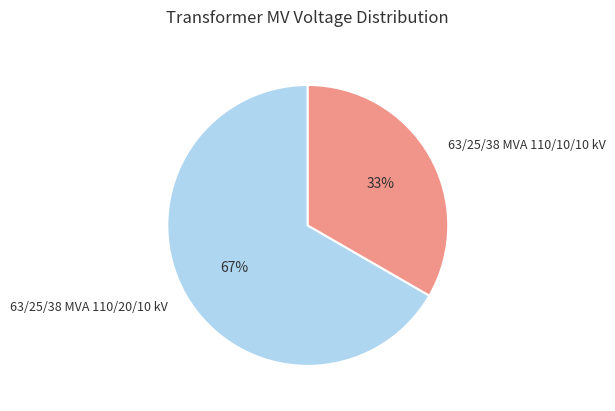

Combined, do 63/25/38 MVA 110/10/10 kV and 63/25/38 MVA 110/20/10 kV account for over 50%?

Yes